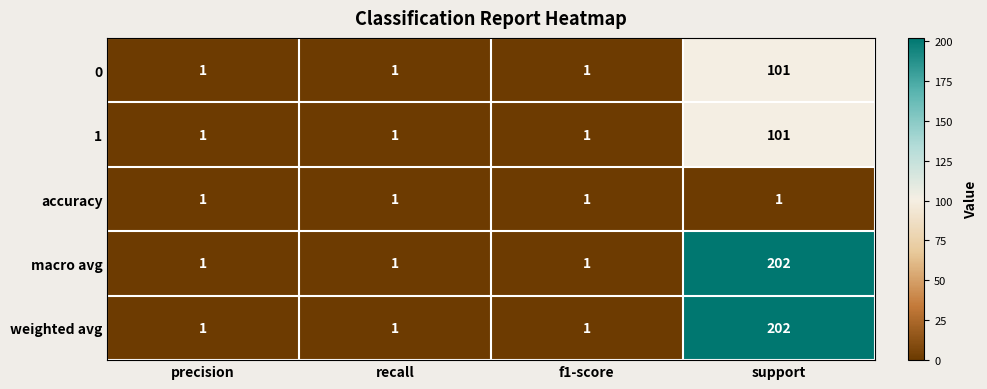

What is the maximum value shown in the chart?

202